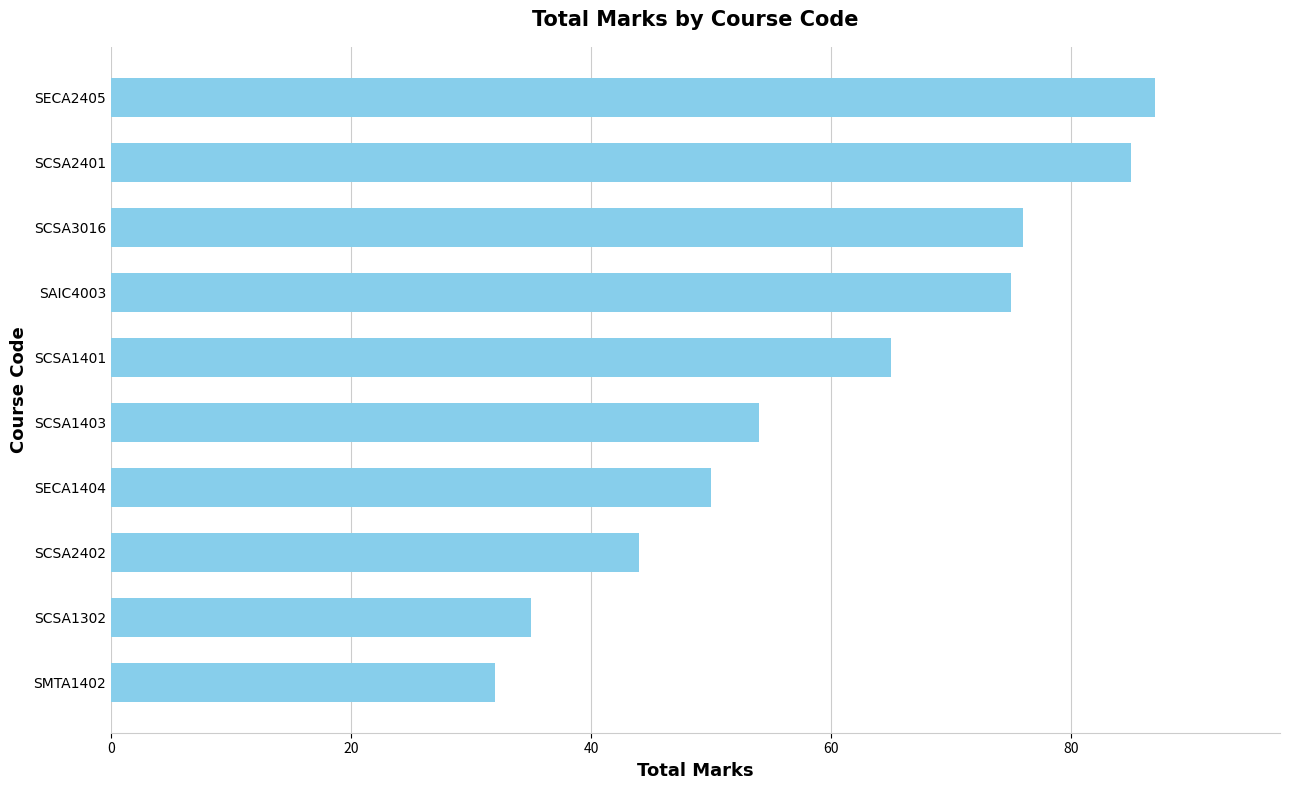

How many data points does each series have?

10